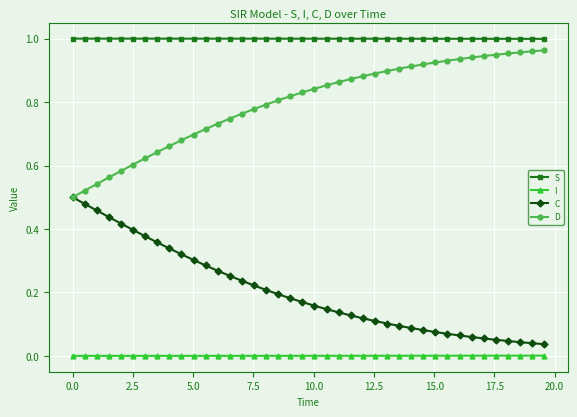

True or false: I and D cross at least once.

False